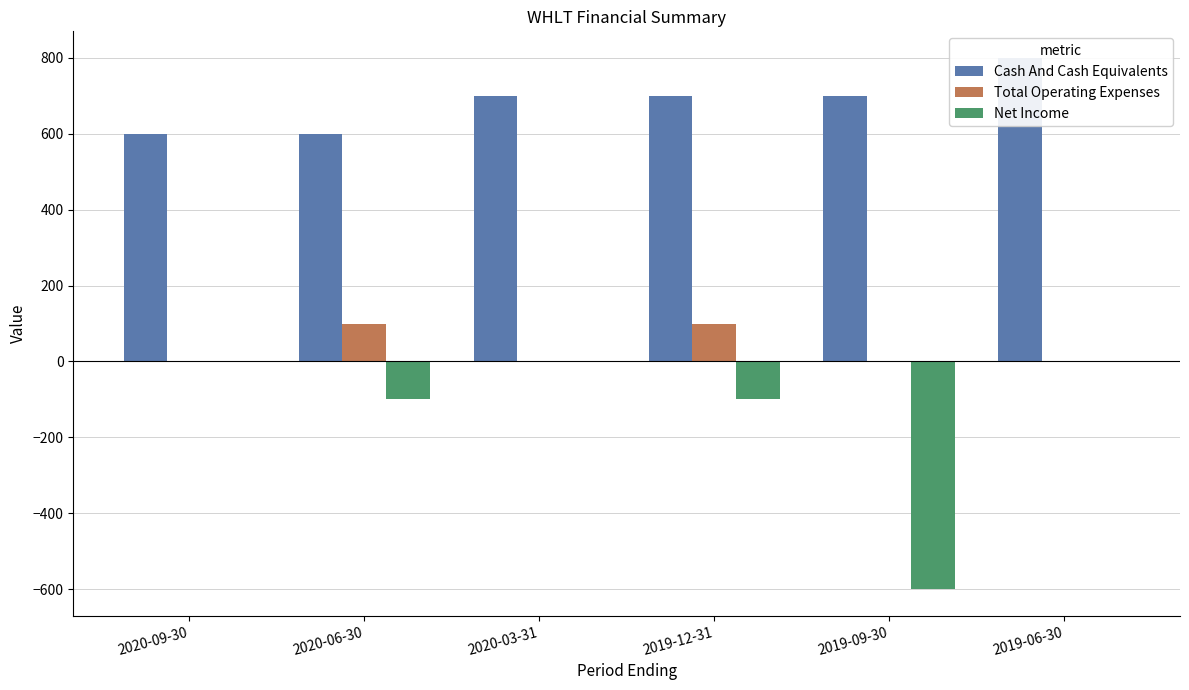

List the labels in order of Cash And Cash Equivalents value, largest first.

2019-06-30, 2020-03-31, 2019-12-31, 2019-09-30, 2020-09-30, 2020-06-30